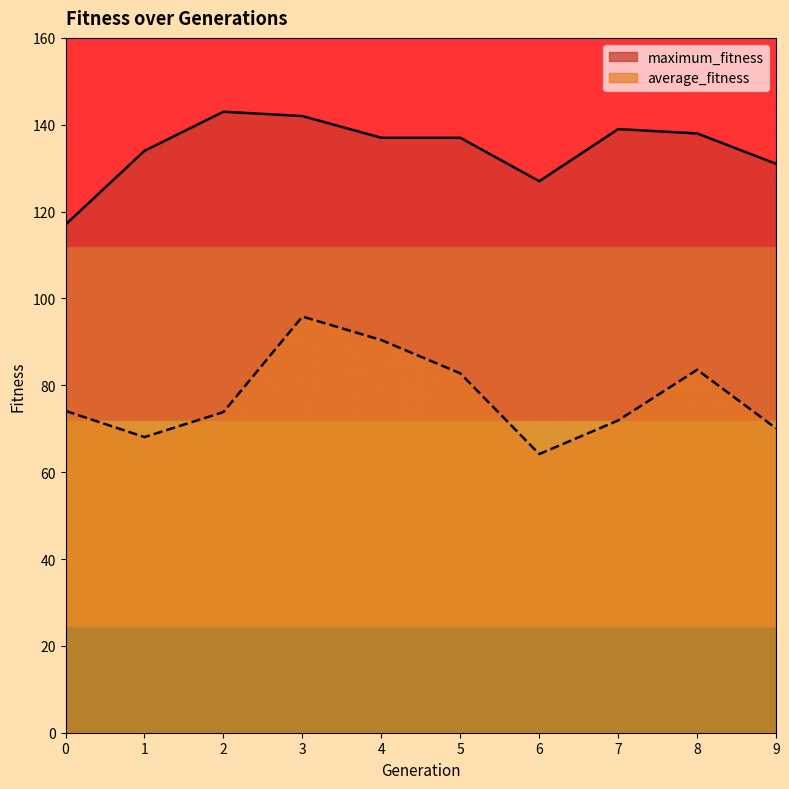

How many series are shown in this chart?

2